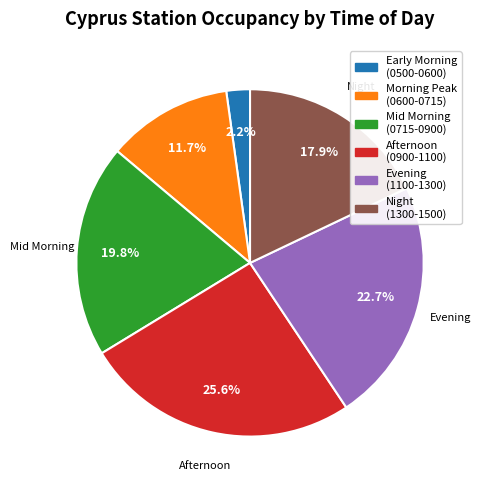

Is there any slice that represents more than half of the pie?

No